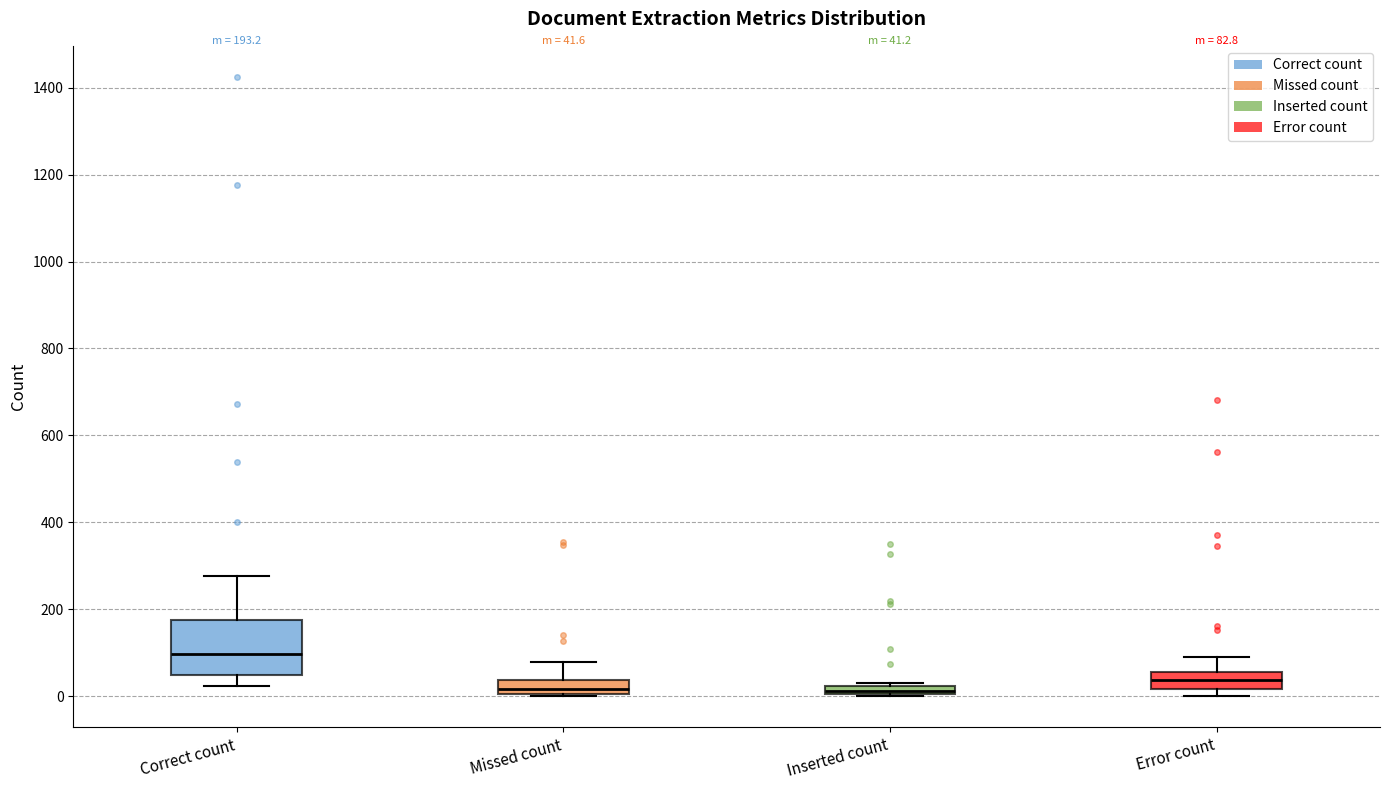

Which box has the highest median line?

Correct count